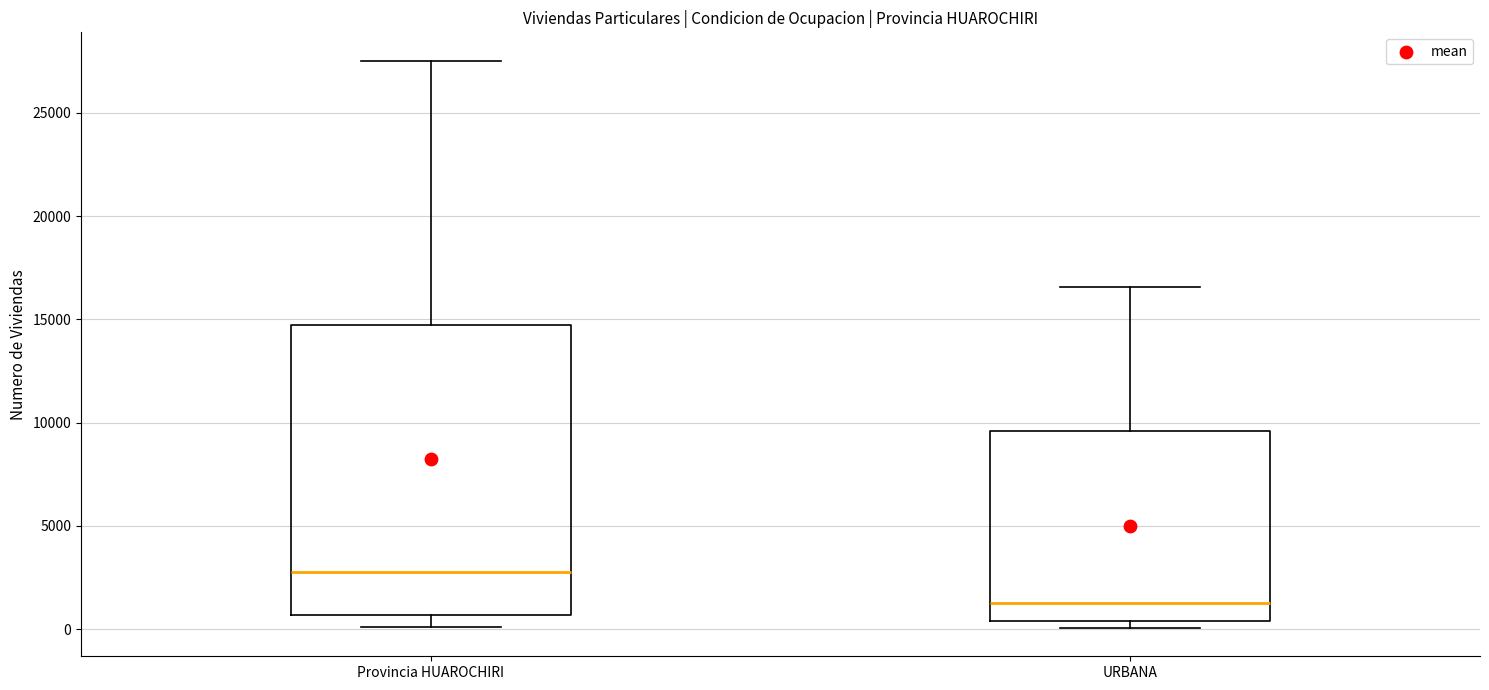

Where is the lower edge of the box for Provincia HUAROCHIRI on the y-axis? The values are not printed on the chart, so give them approximately, as read against the axis.

500